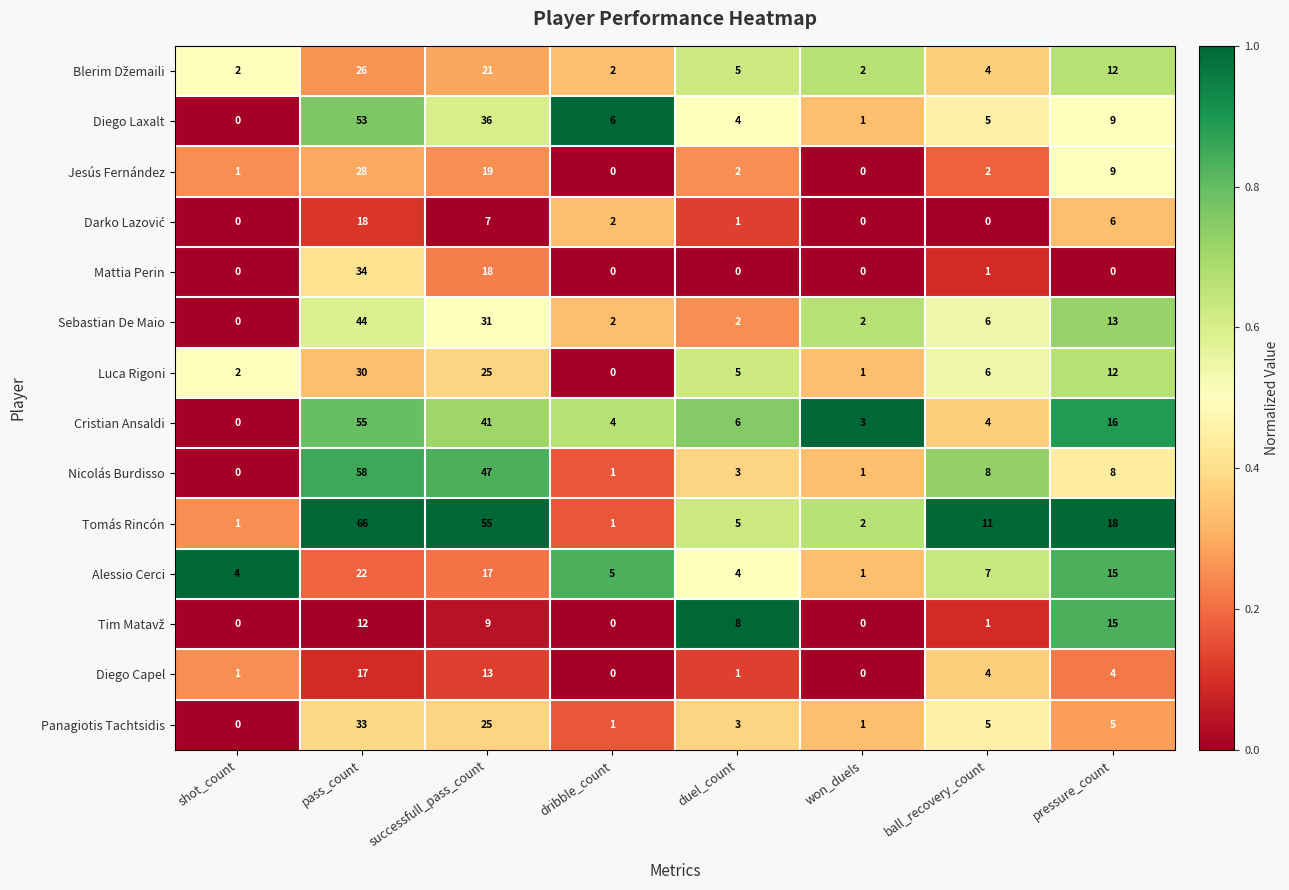

Which series has the largest range (max minus min)?

Tomás Rincón